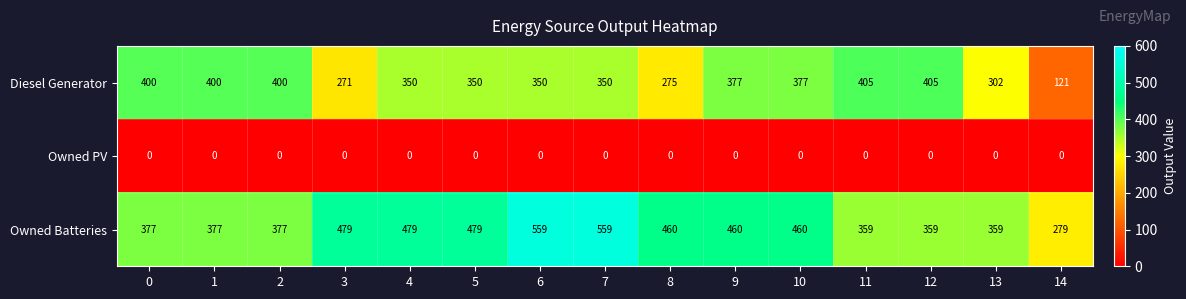

How many data points does each series have?

15